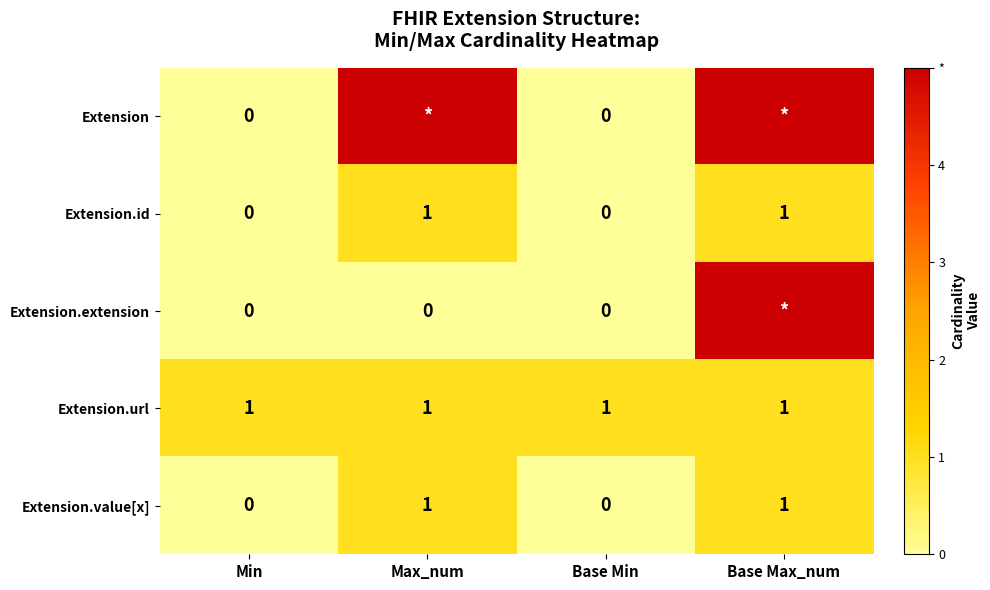

Is it true that Extension.id equals 0 at Base Min?

True